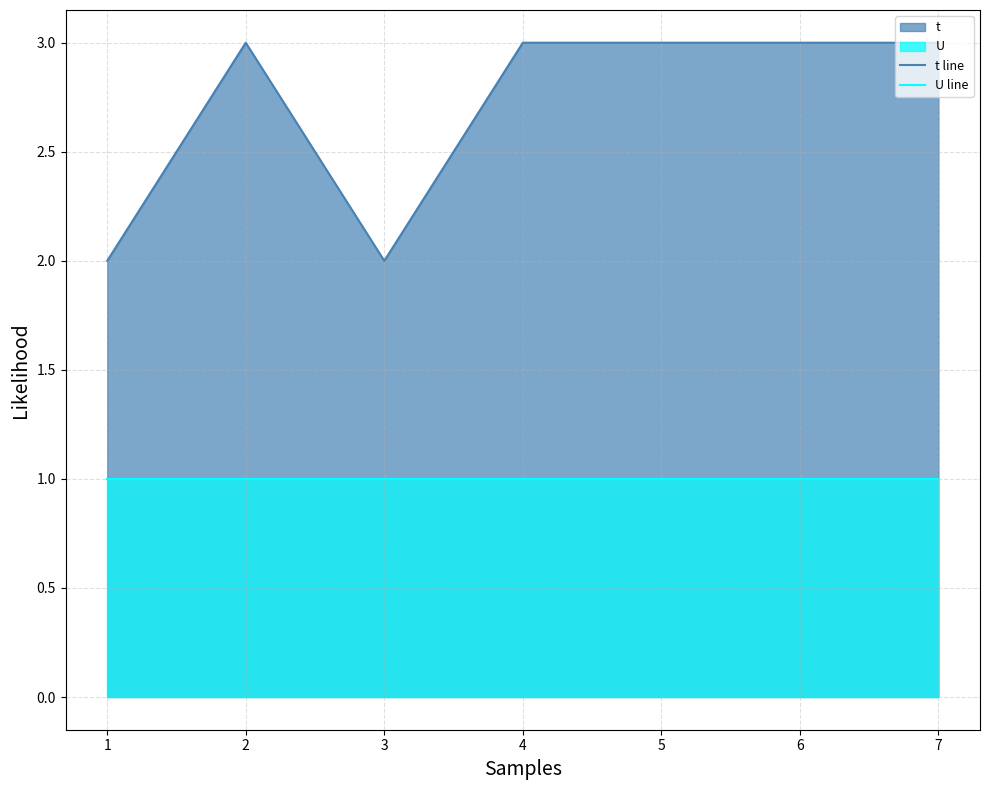

Does the chart display data point markers on the line(s)?

No